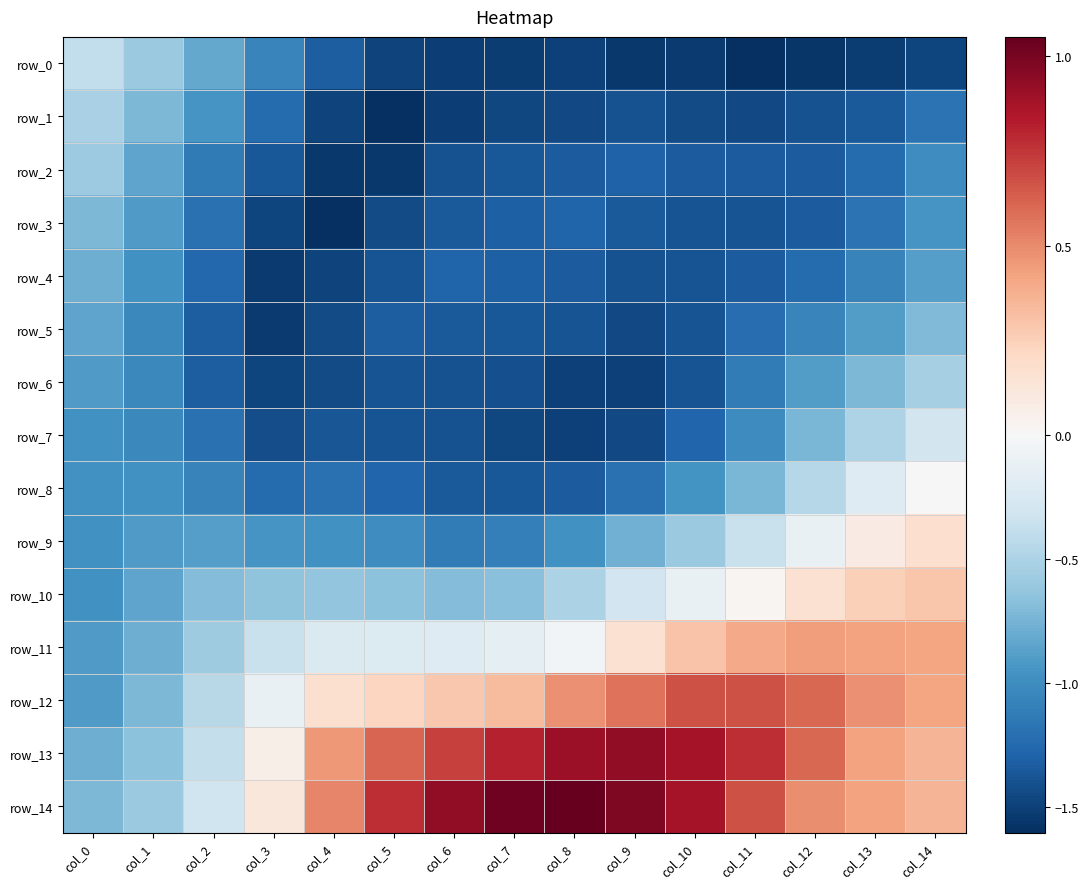

What is the total value across all series at col_14?

-5.0